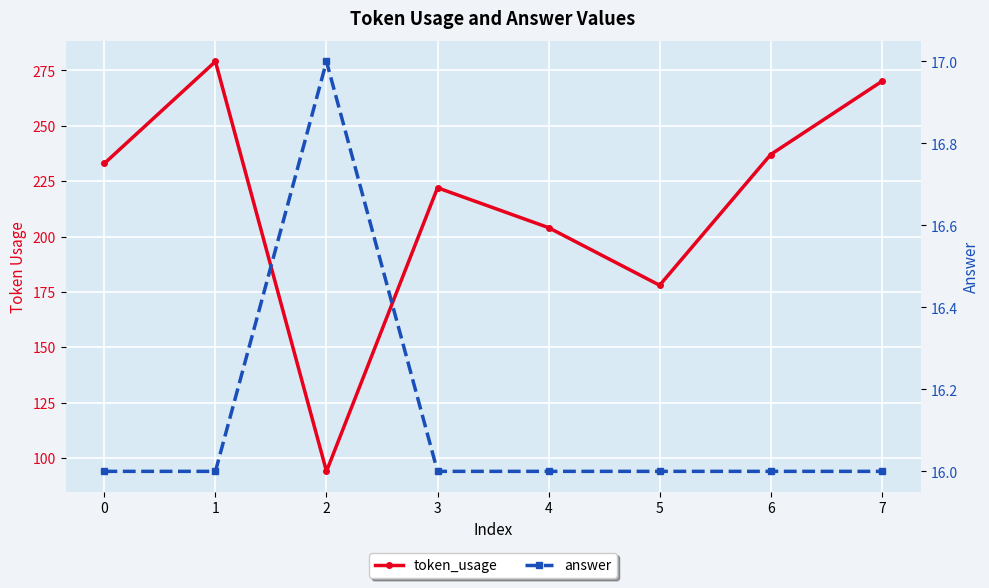

What is the difference between the highest and lowest values at 3?

206